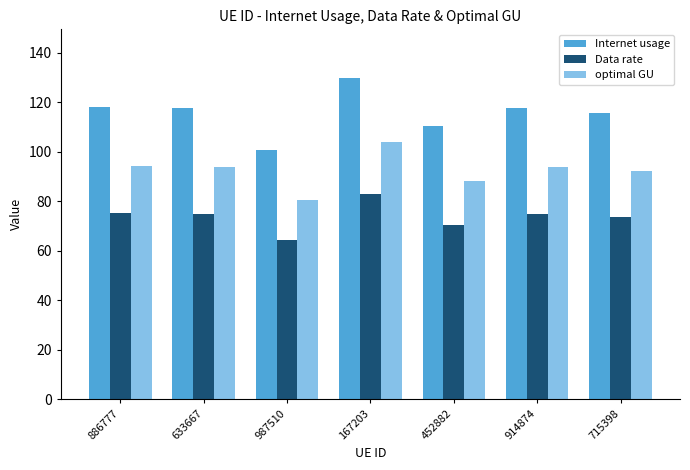

What is the lowest value of the Internet usage series?

100.6